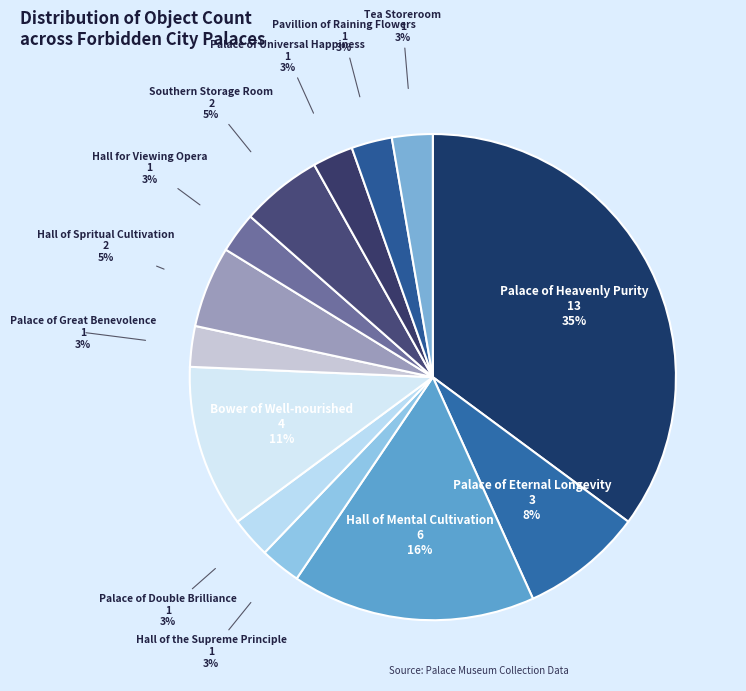

Is it true that Palace of Great Benevolence is 3% of the pie?

True